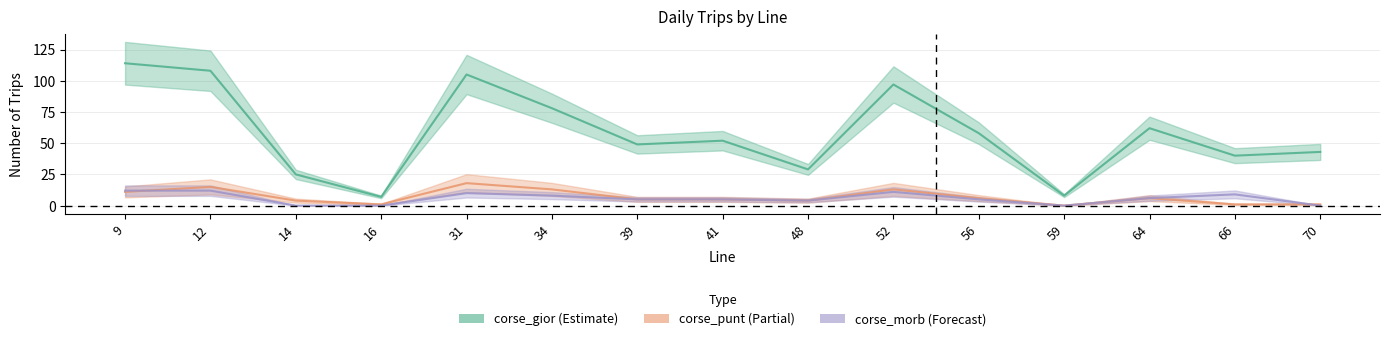

Which category has the highest value across all series?

9